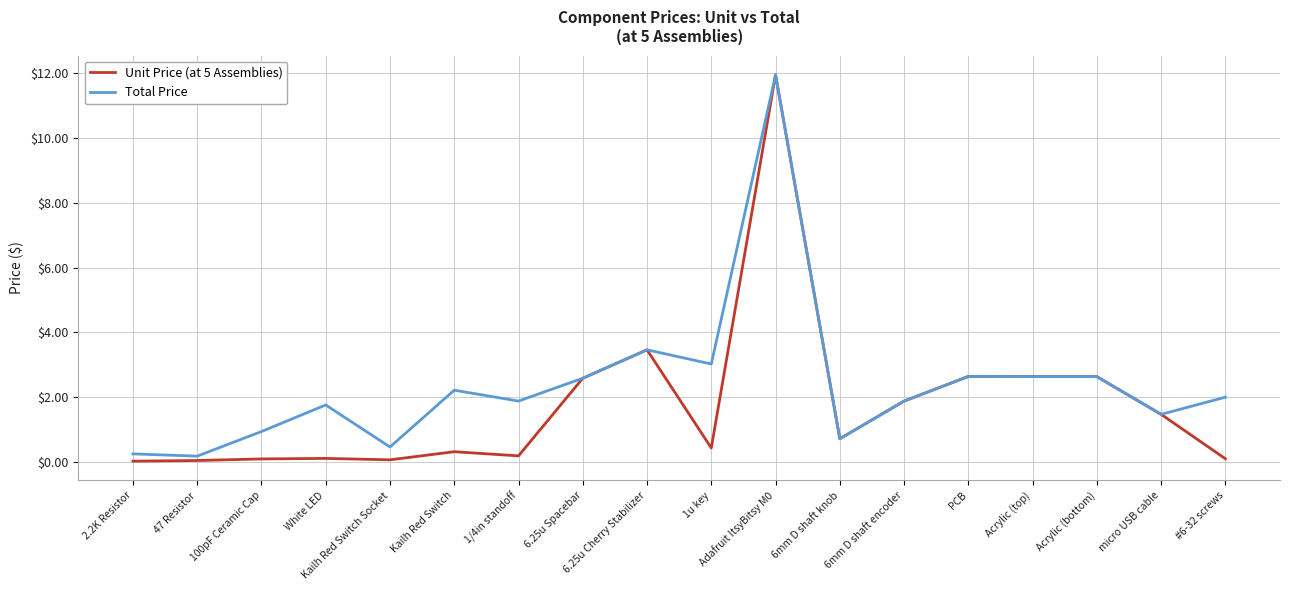

The value of Total Price at 6.25u Spacebar is 2.6. True or false?

True